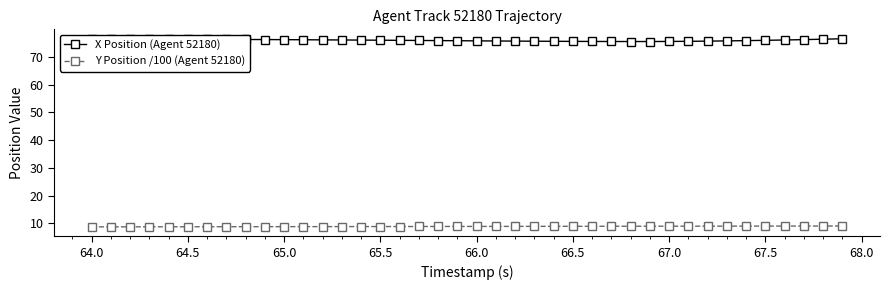

True or false: Y Position /100 (Agent 52180) and X Position (Agent 52180) cross at least once.

False